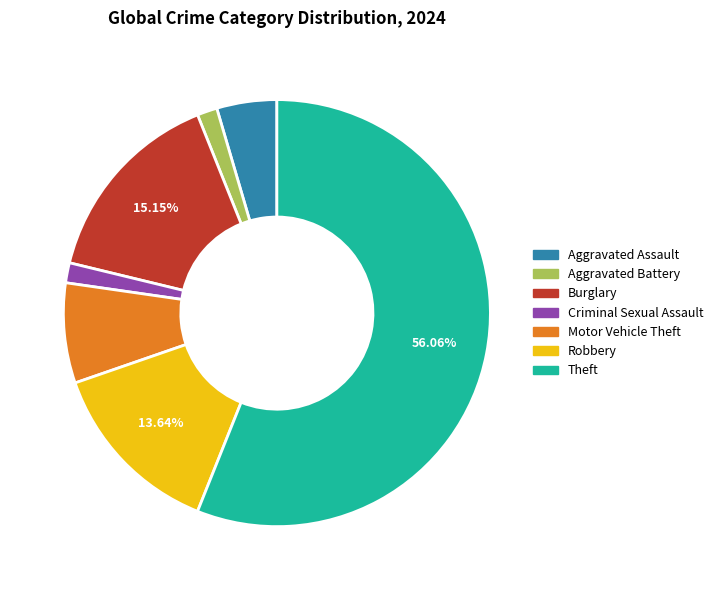

What percentage is the Theft slice, to the nearest percent?

56%